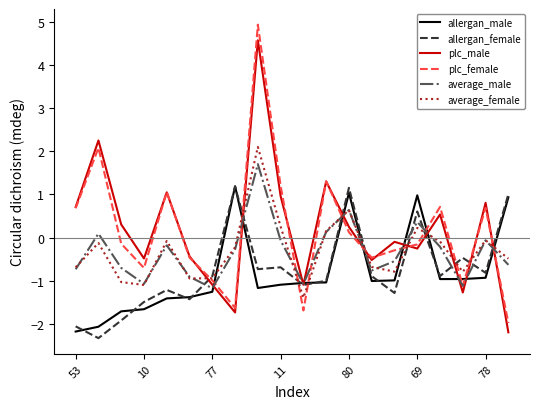

What is the difference between the second highest and second lowest values in the allergan_female series?

3.2